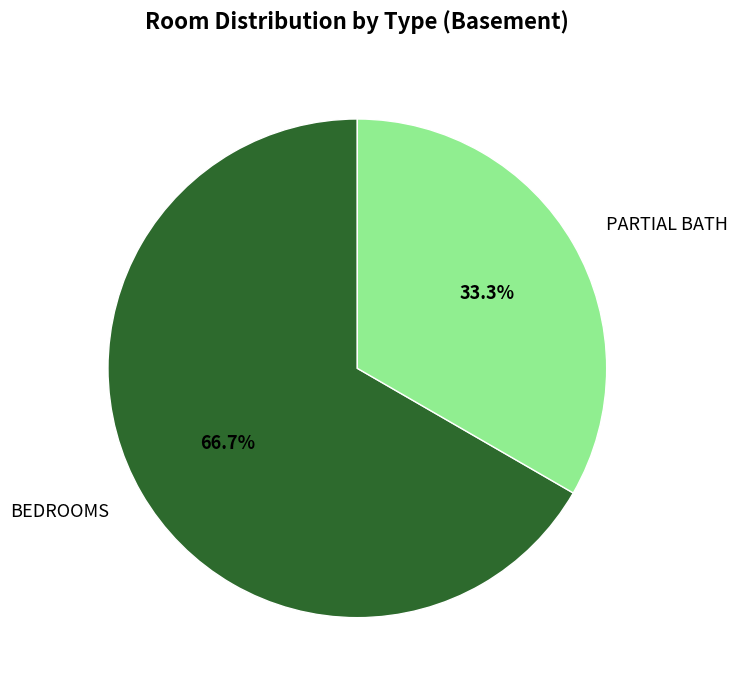

How many slices are in this pie chart?

2